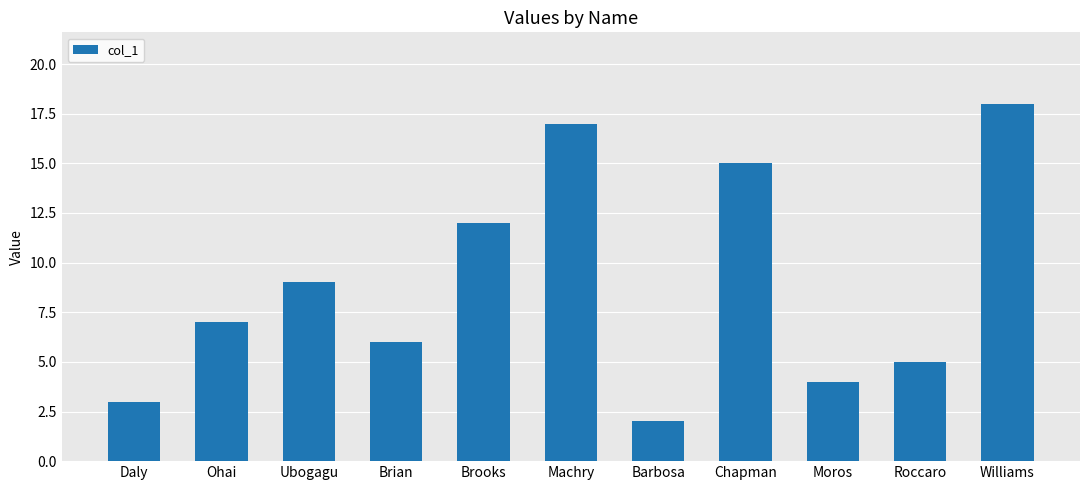

What position from the right is Brian?

8